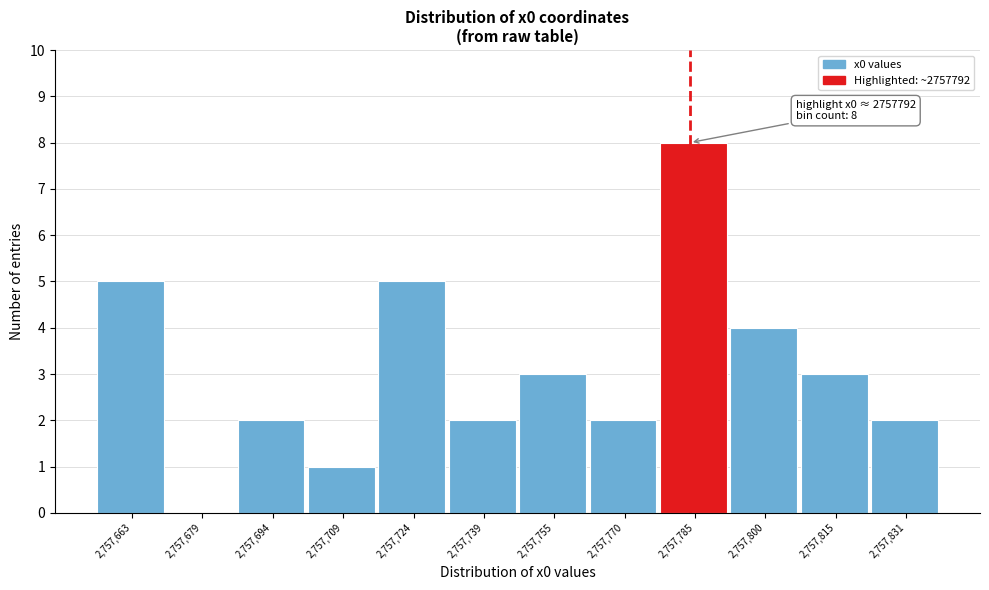

Reading left to right, extract all data points from this chart.

2,757,663=5	2,757,679=0	2,757,694=2	2,757,709=1	2,757,724=5	2,757,739=2	2,757,755=3	2,757,770=2	2,757,785=8	2,757,800=4	2,757,815=3	2,757,831=2